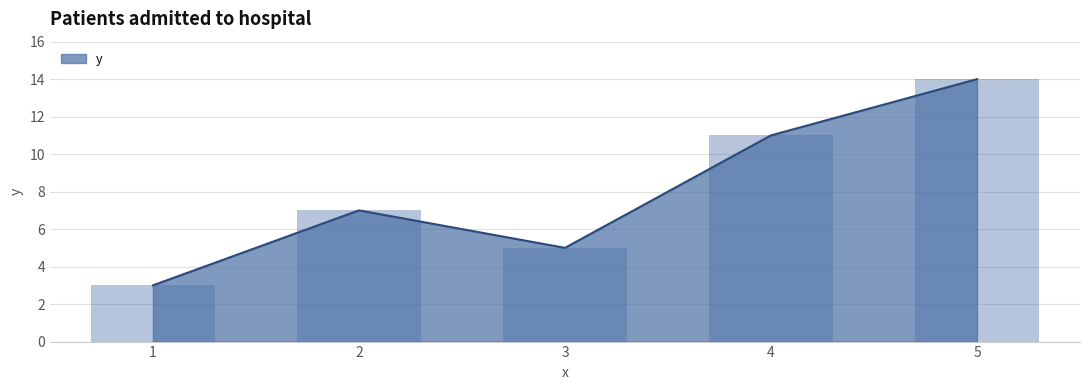

At which label is the value closest to 8?

2